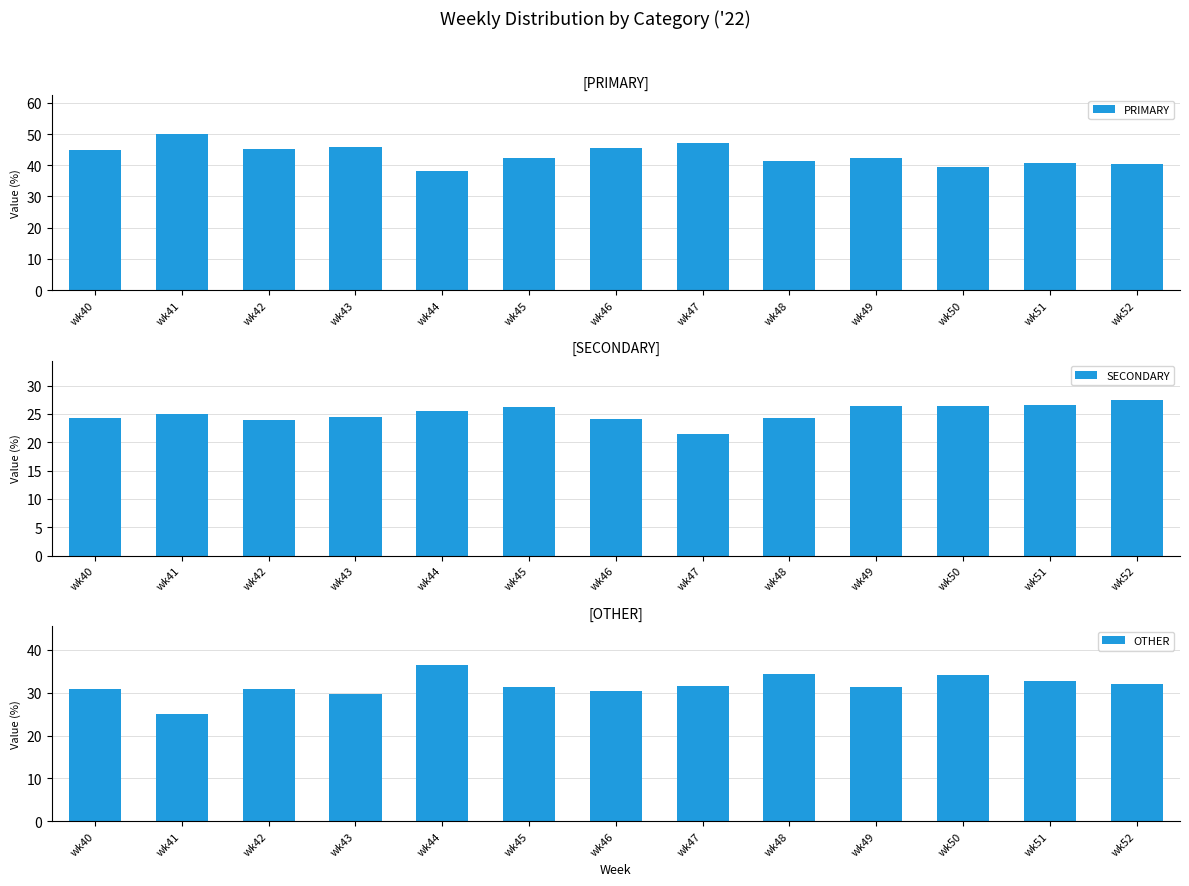

Reading left to right, transcribe all the data shown in this chart.

PRIMARY: 44.9	50.0	45.2	45.8	38.0	42.5	45.5	47.1	41.4	42.2	39.5	40.8	40.5
SECONDARY: 24.2	25.0	23.9	24.5	25.6	26.2	24.1	21.4	24.2	26.4	26.4	26.5	27.5
OTHER: 30.9	25.0	31.0	29.7	36.4	31.3	30.4	31.5	34.3	31.3	34.1	32.7	31.9